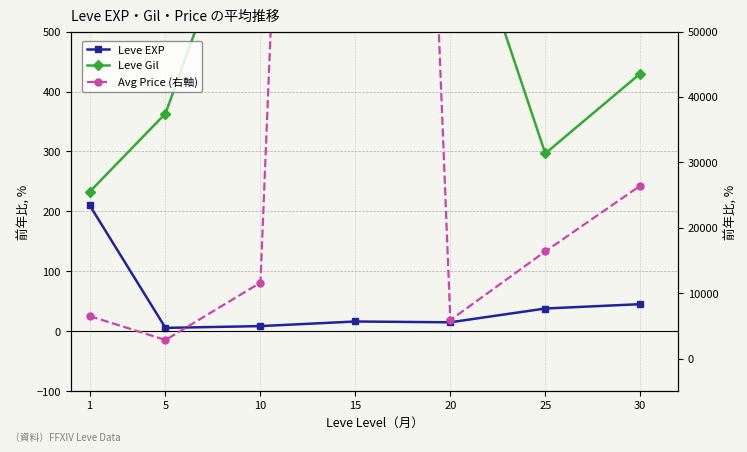

Does the chart have visible grid lines?

Yes